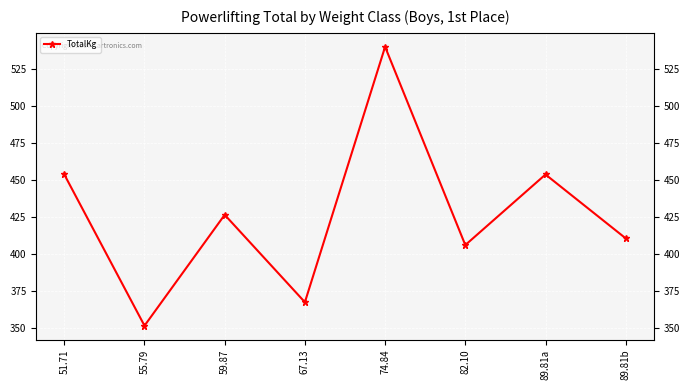

Which has a higher value, 55.79 or 67.13?

67.13